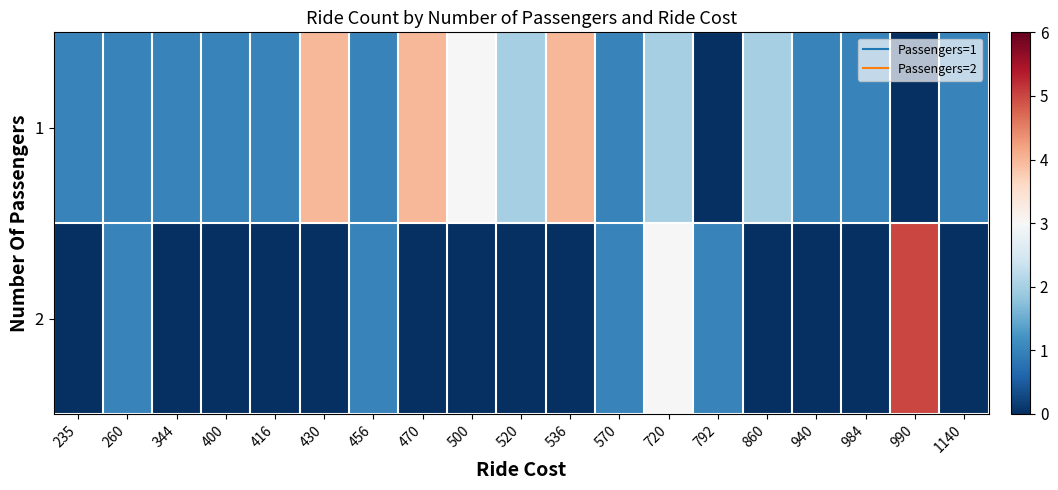

Which series has the largest total across all categories?

1